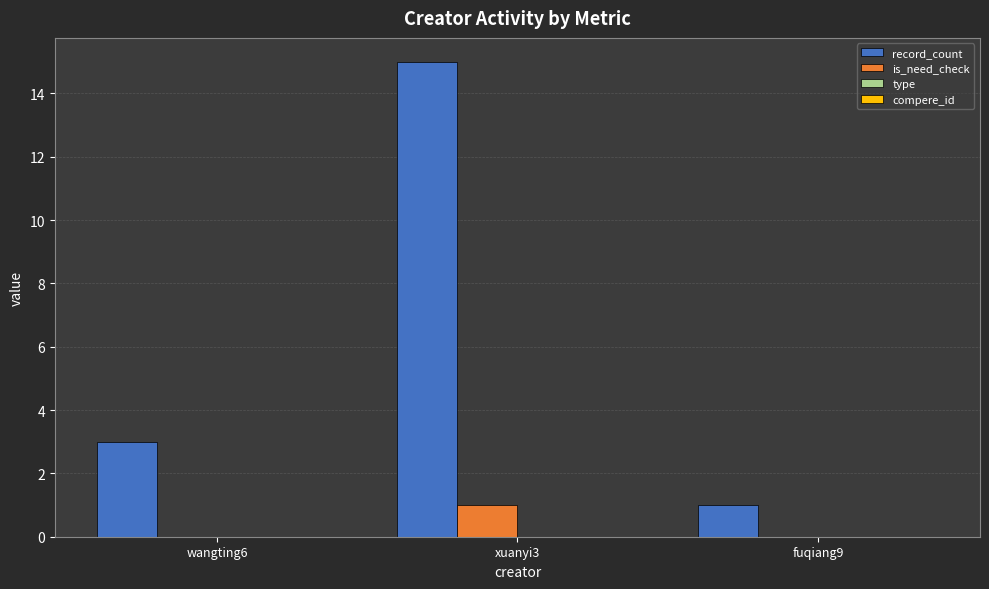

What is the greatest value displayed?

15